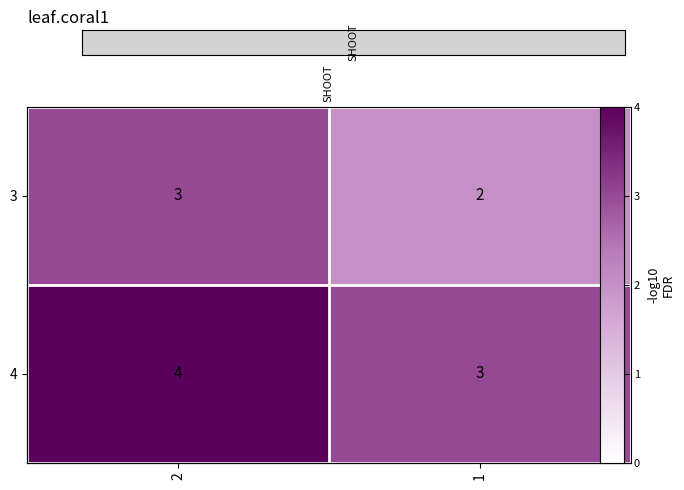

Where is 4 nearest to the value 3?

1